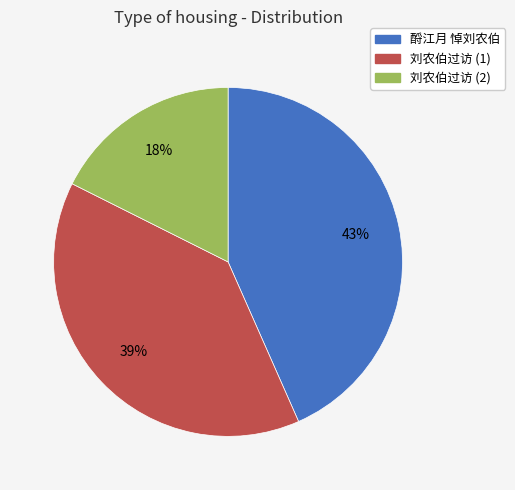

Is there a majority slice in this chart?

No